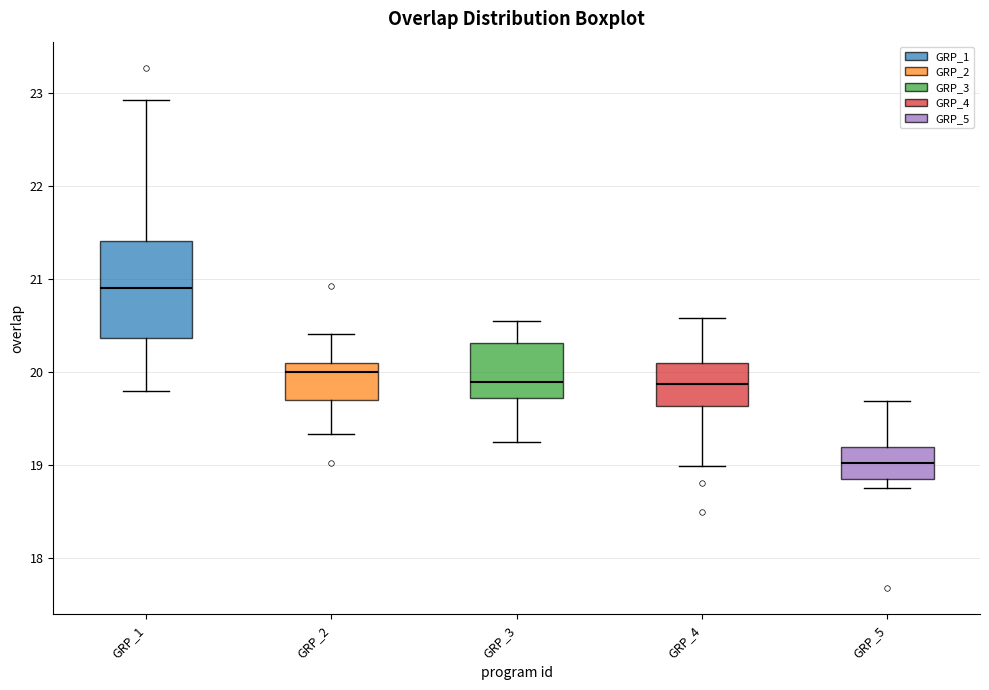

Comparing the boxes themselves (not the whiskers), which one is the tallest?

GRP_1